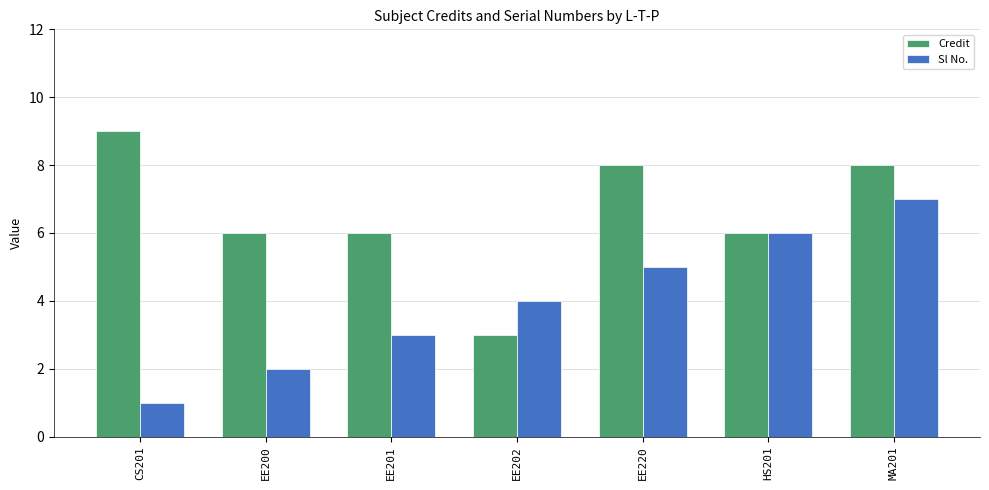

Is the value of Sl No. at HS201 greater than the value of Credit at CS201?

No